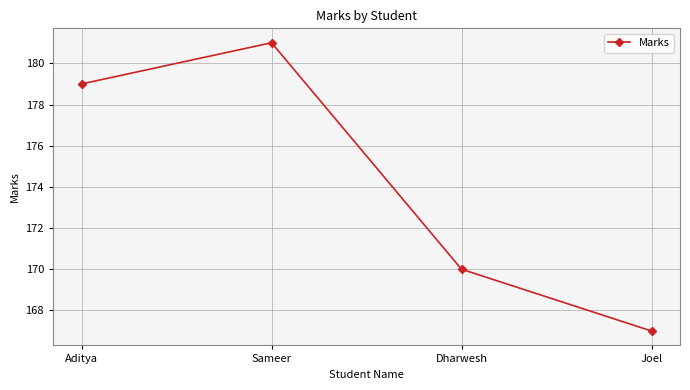

Reading right to left, extract all data points from this chart.

167	170	181	179